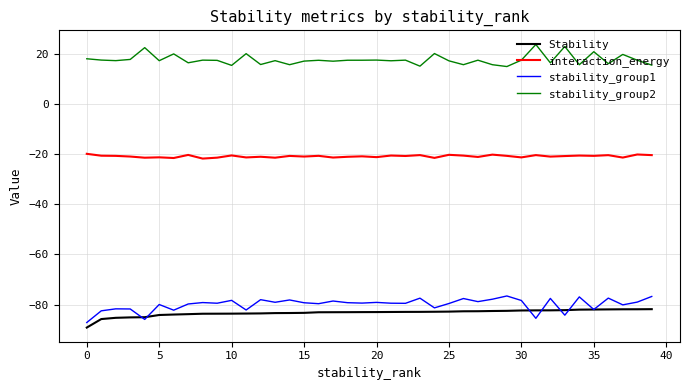

True or false: stability_group1 and stability_group2 intersect in this chart.

False